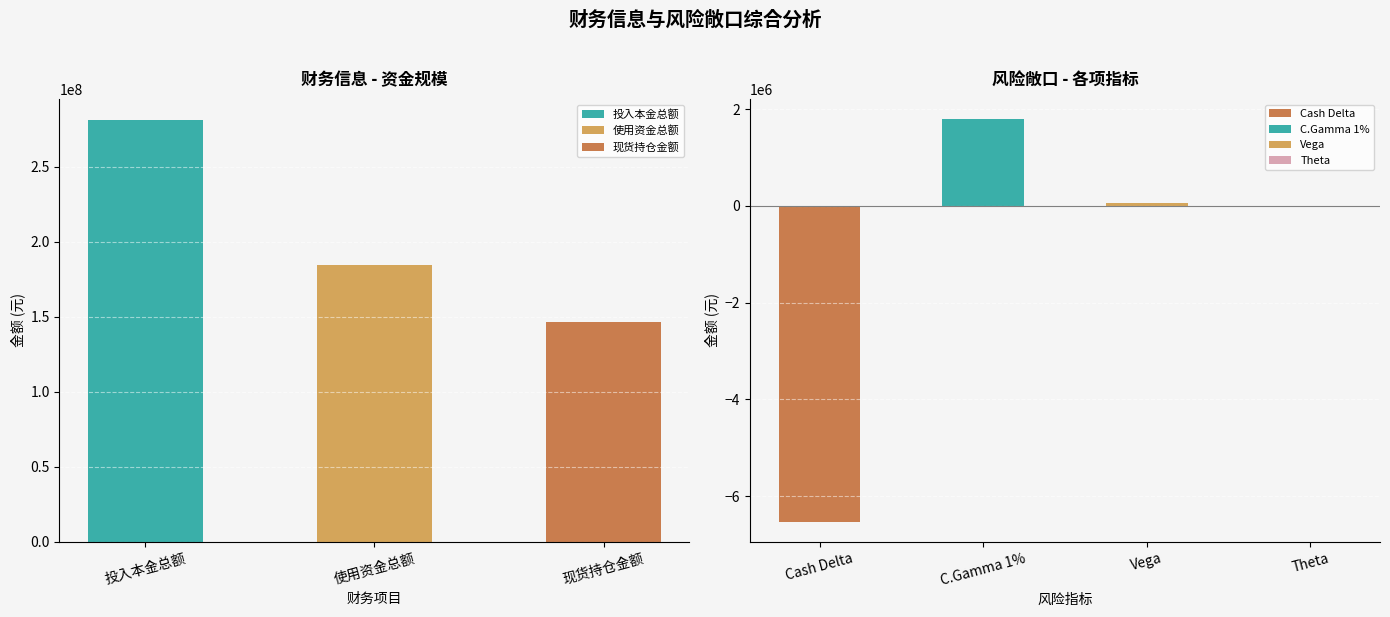

What is the label of the 3rd bar from the left?

现货持仓金额